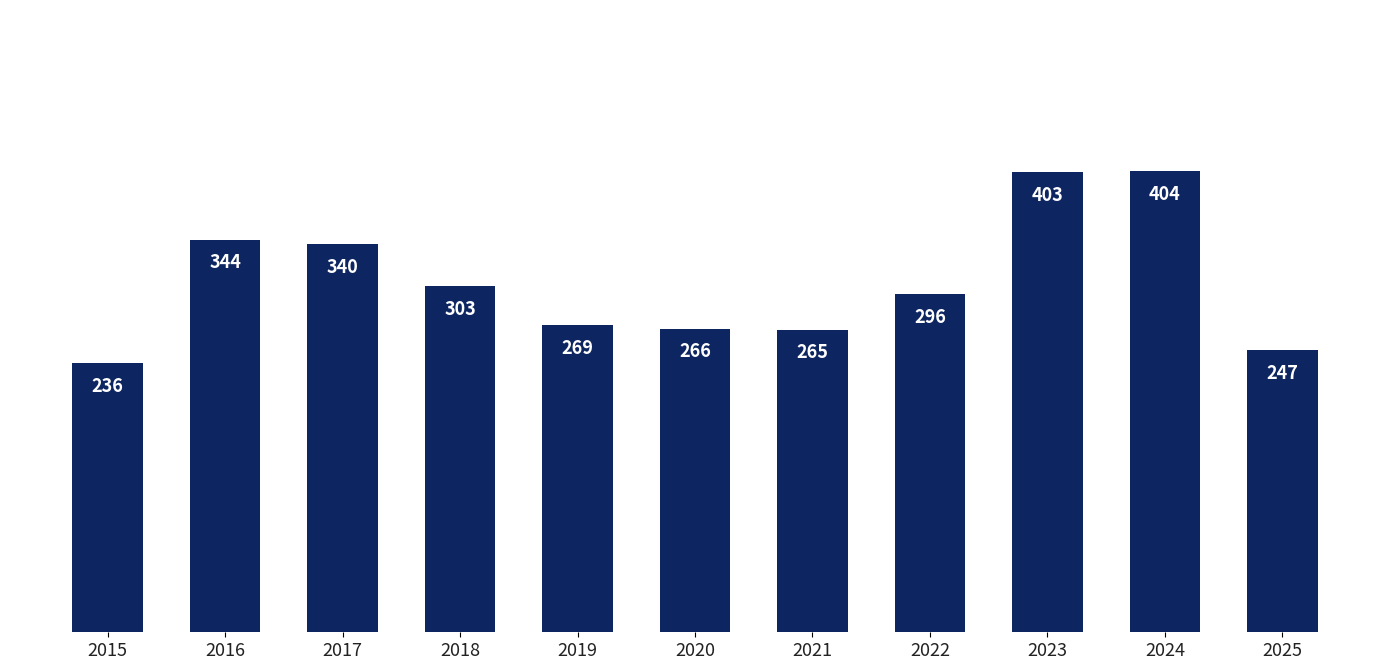

Rank the categories by value from lowest to highest.

2015, 2025, 2021, 2020, 2019, 2022, 2018, 2017, 2016, 2023, 2024